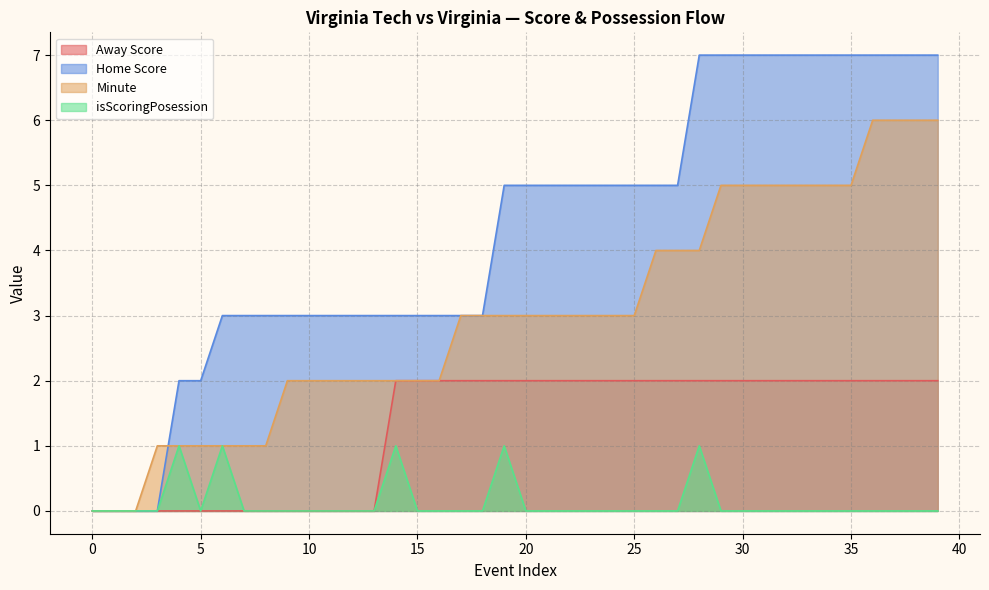

Which series has the widest spread of values?

Home Score